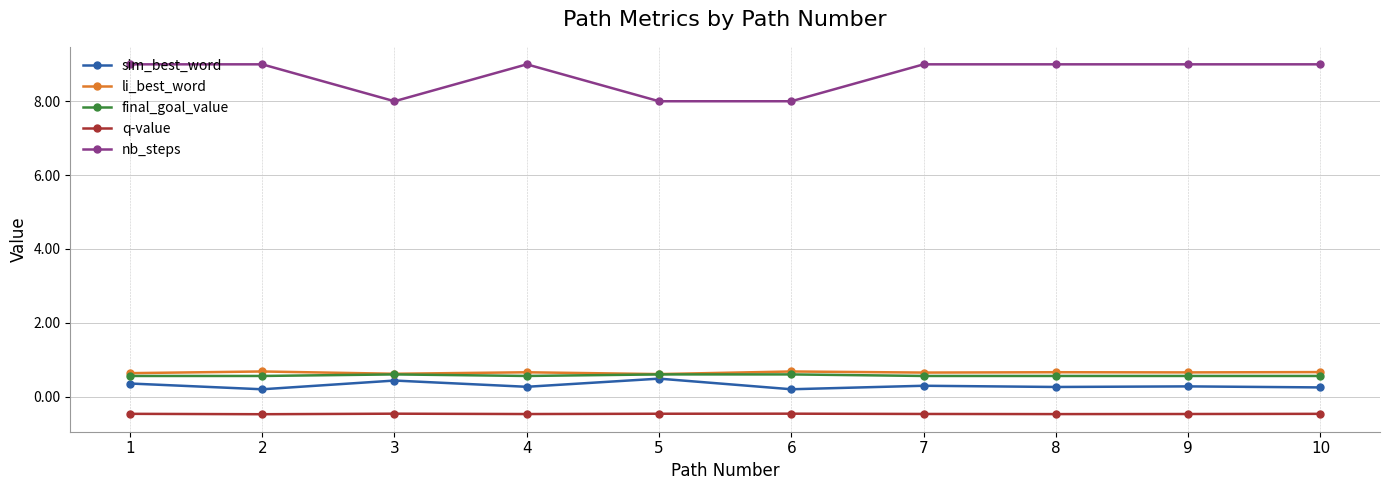

What is the greatest value displayed?

9.0